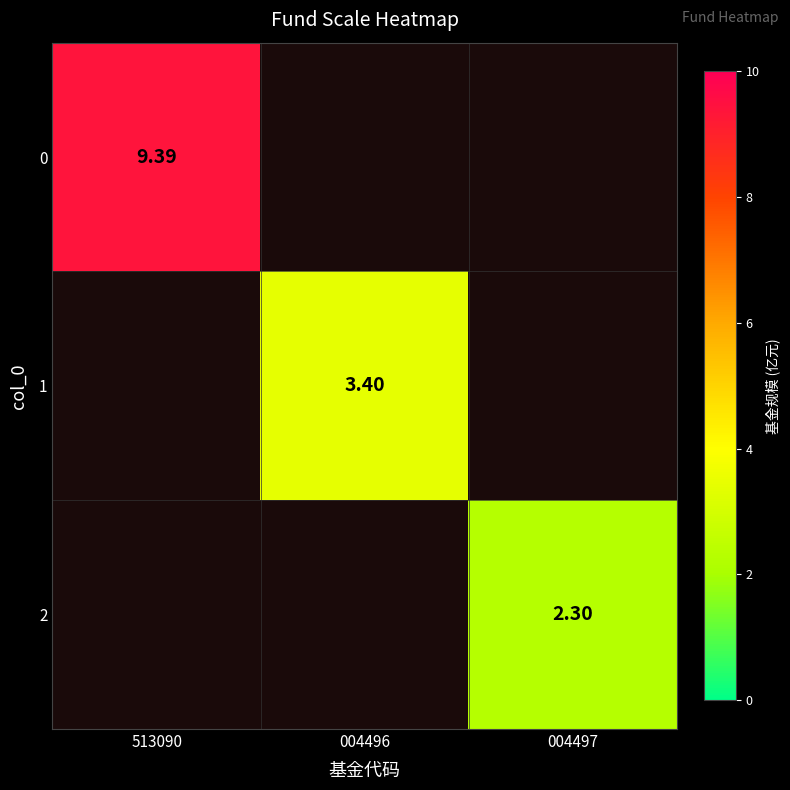

Is the value of 1 at 004497 greater than the value of 2 at 513090?

No